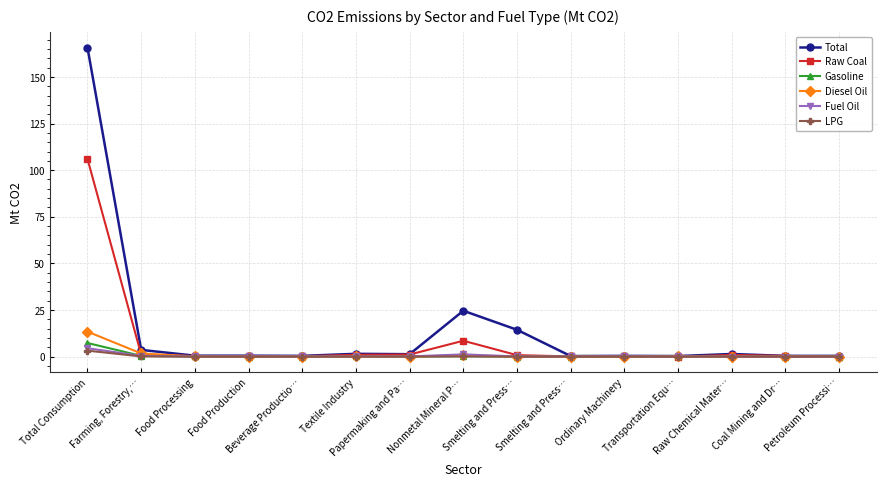

How many distinct data groups are displayed?

6